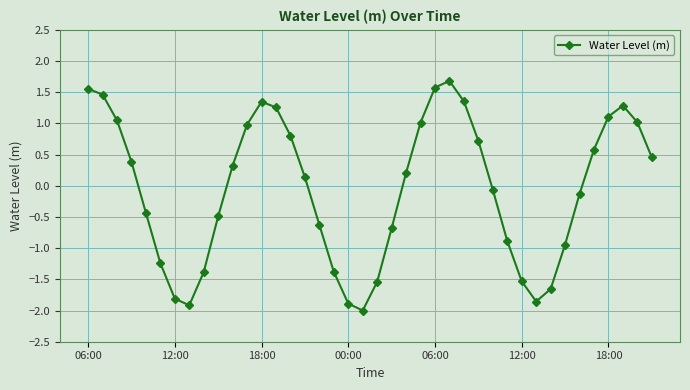

True or false: the data has more than 2 interior local peaks.

True